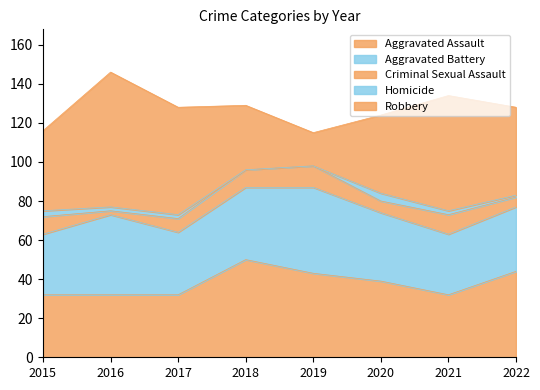

How many values in Homicide are above zero?

6